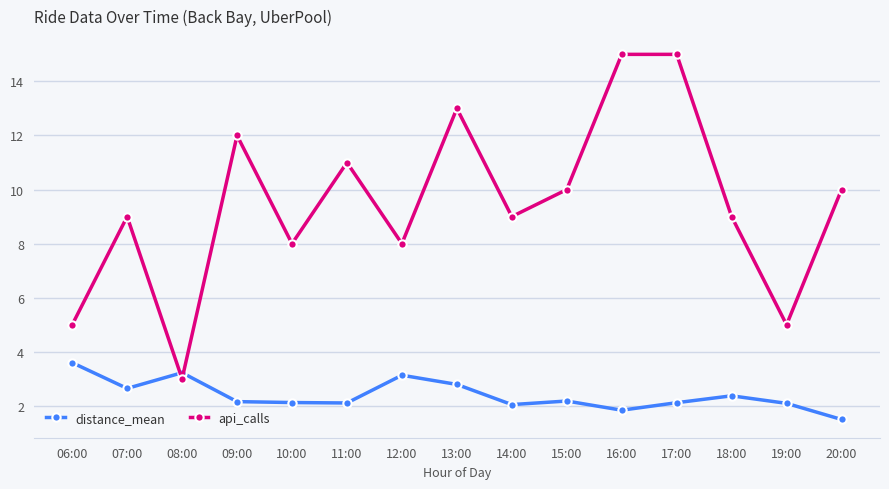

At which category does api_calls reach its first local peak?

07:00